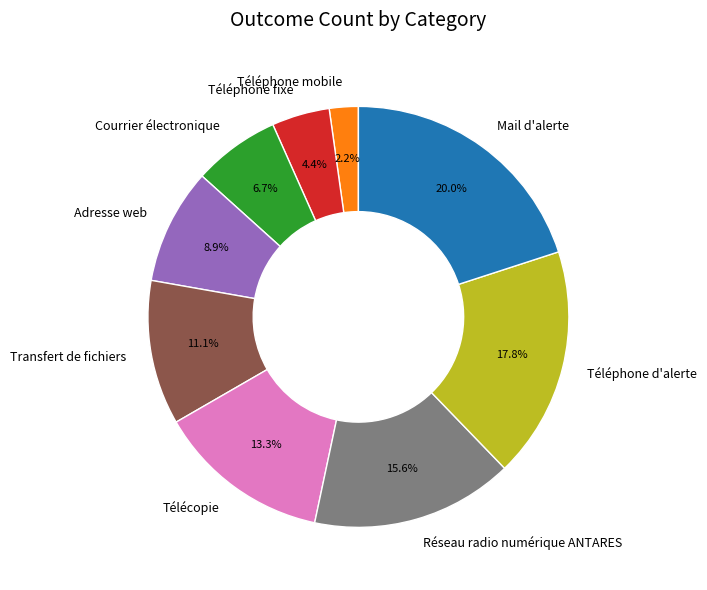

How many segments does this pie chart have?

9